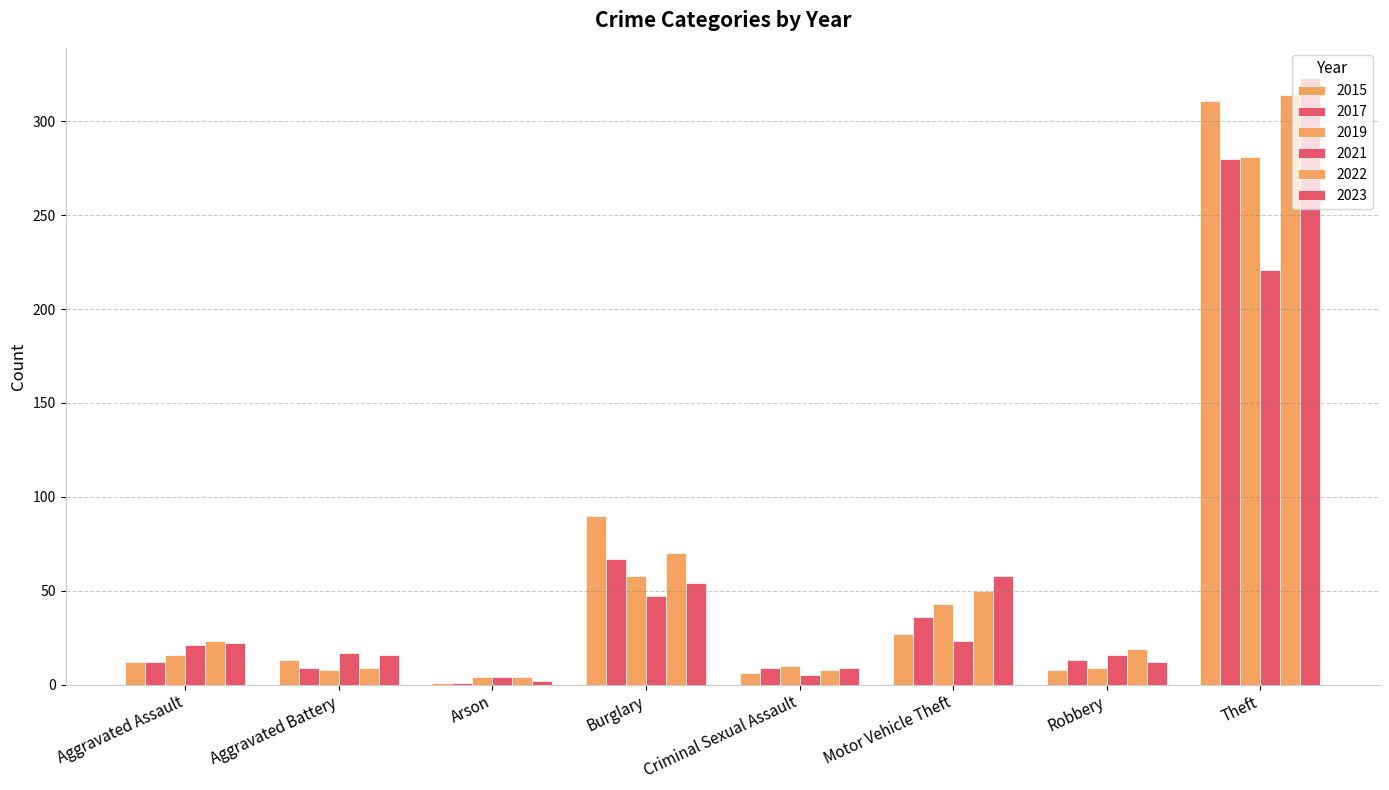

What is the average value of the 2023 series?

62